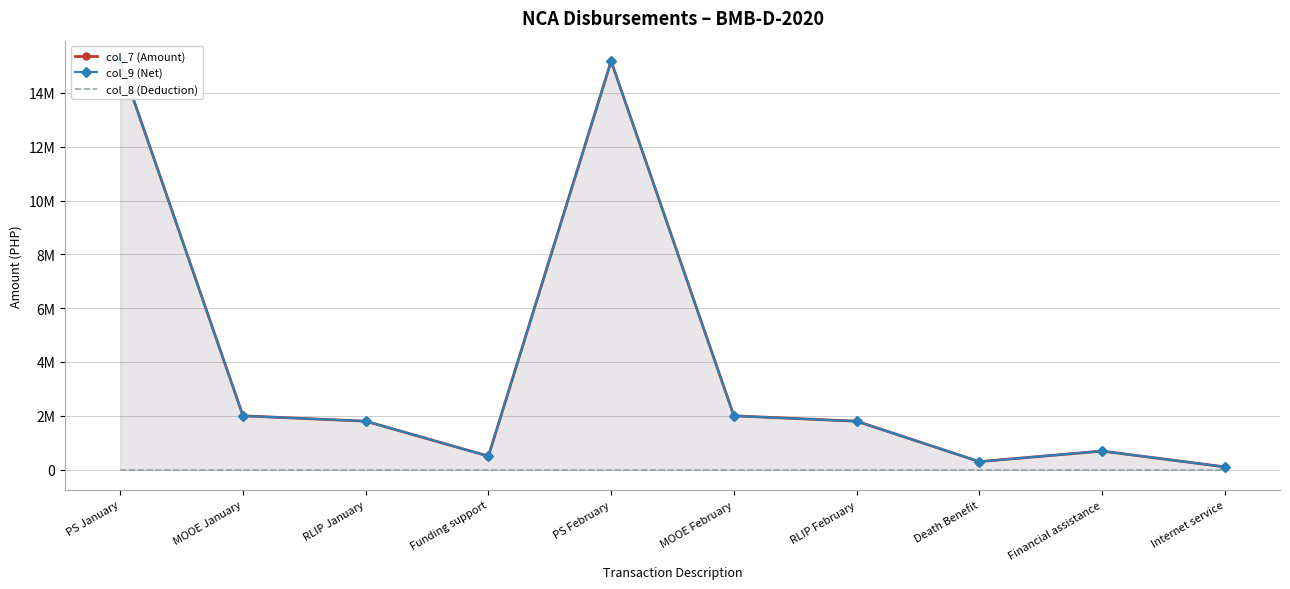

At which label does col_9 (Net) first exceed 1799000?

PS January